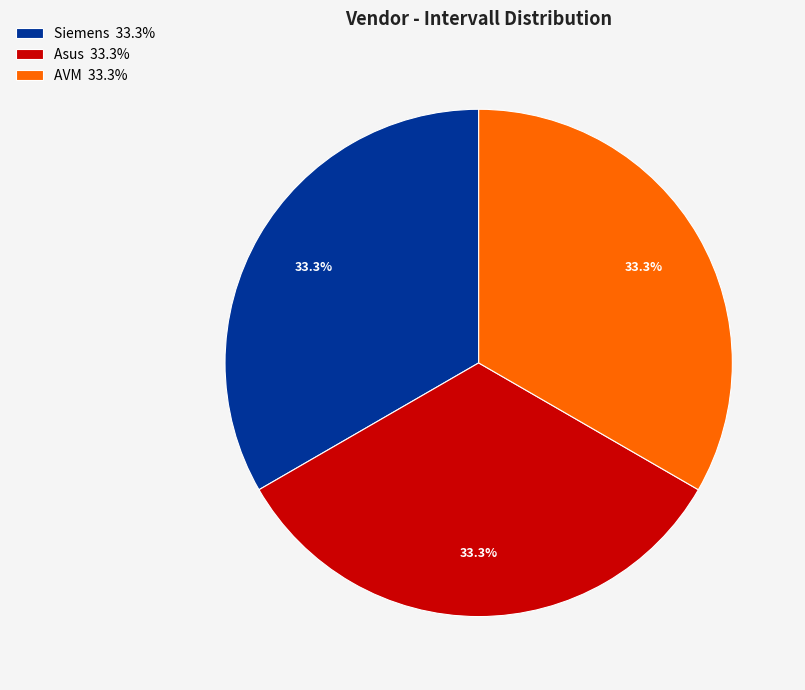

Count the number of slices in the pie.

3